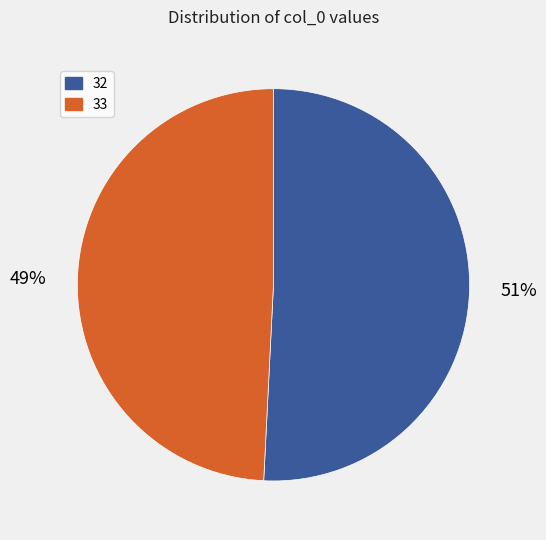

How many slices are in this pie chart?

2